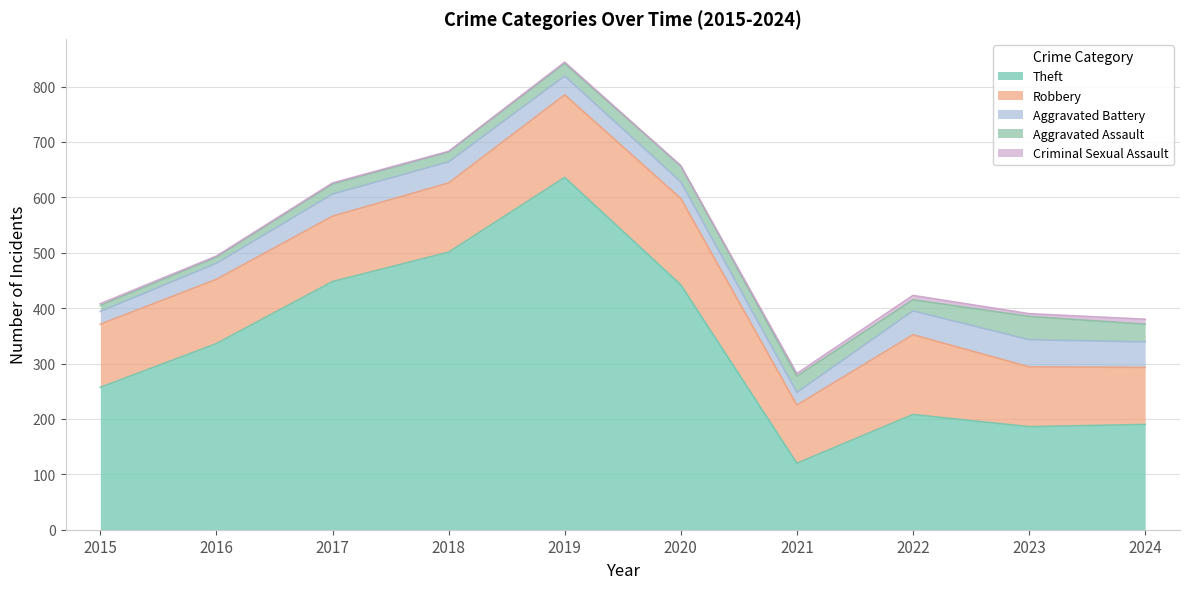

What is the value of the Aggravated Battery point at the 5th from the left?

34